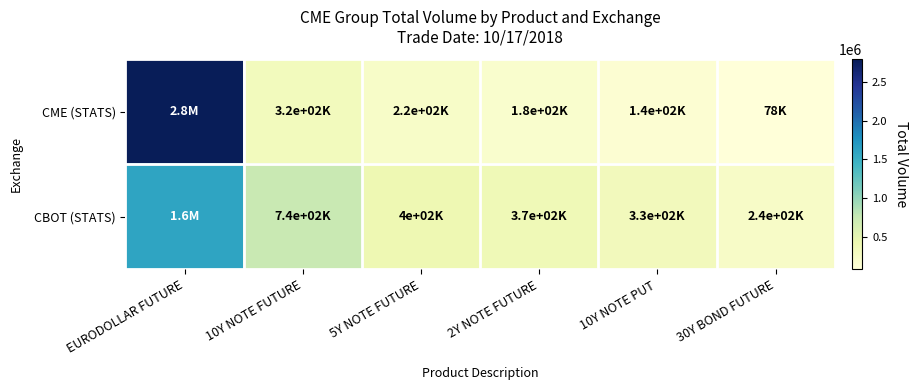

At EURODOLLAR FUTURE, list the series in order from largest to smallest.

CME (STATS), CBOT (STATS)